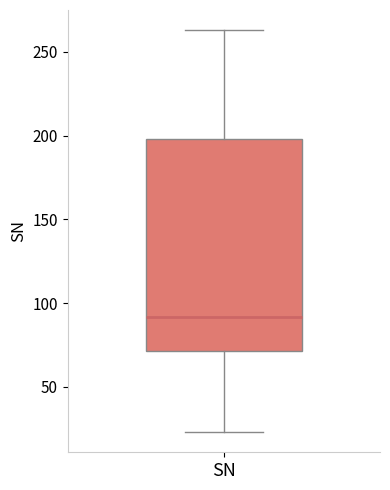

Where does the median line of the box for SN sit on the y-axis? The values are not printed on the chart, so give them approximately, as read against the axis.

90